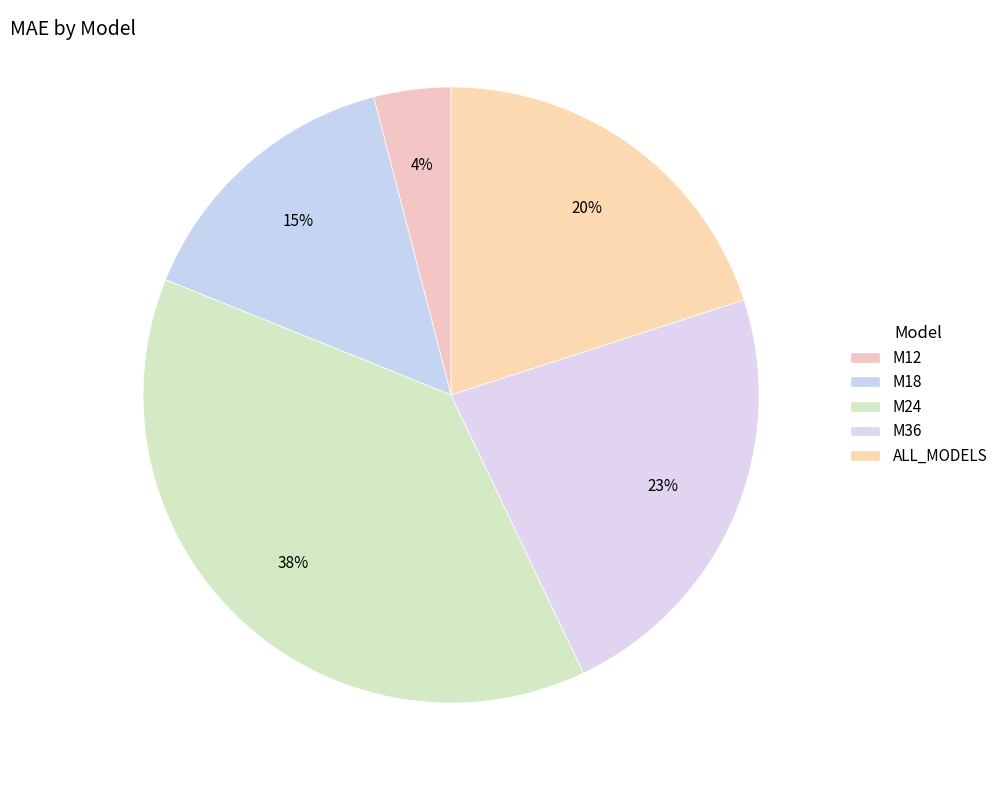

How many slices are in this pie chart?

5